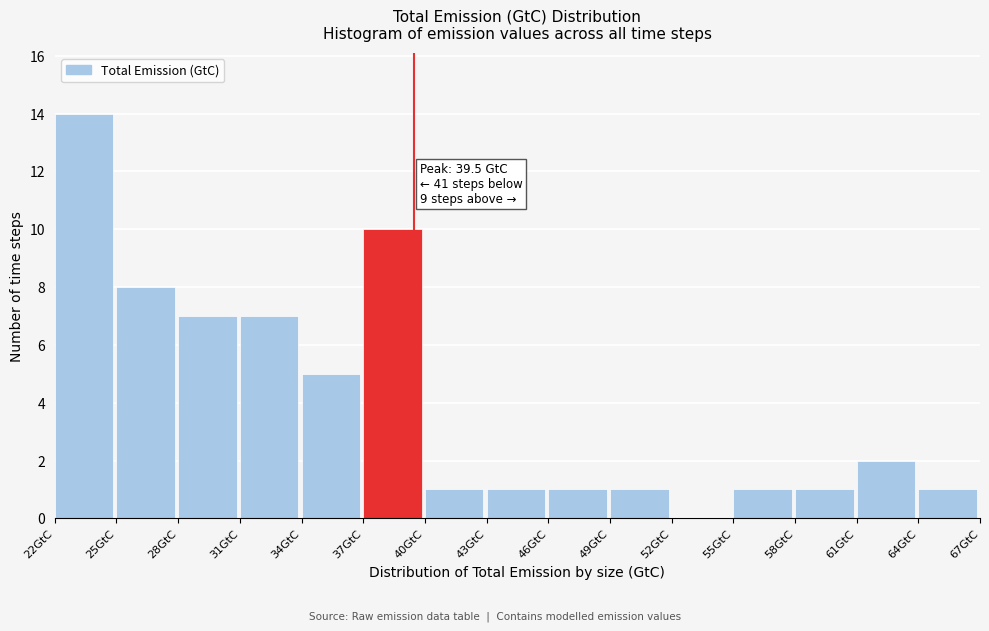

Over which range of the x-axis is the bar tallest?

22 to 25